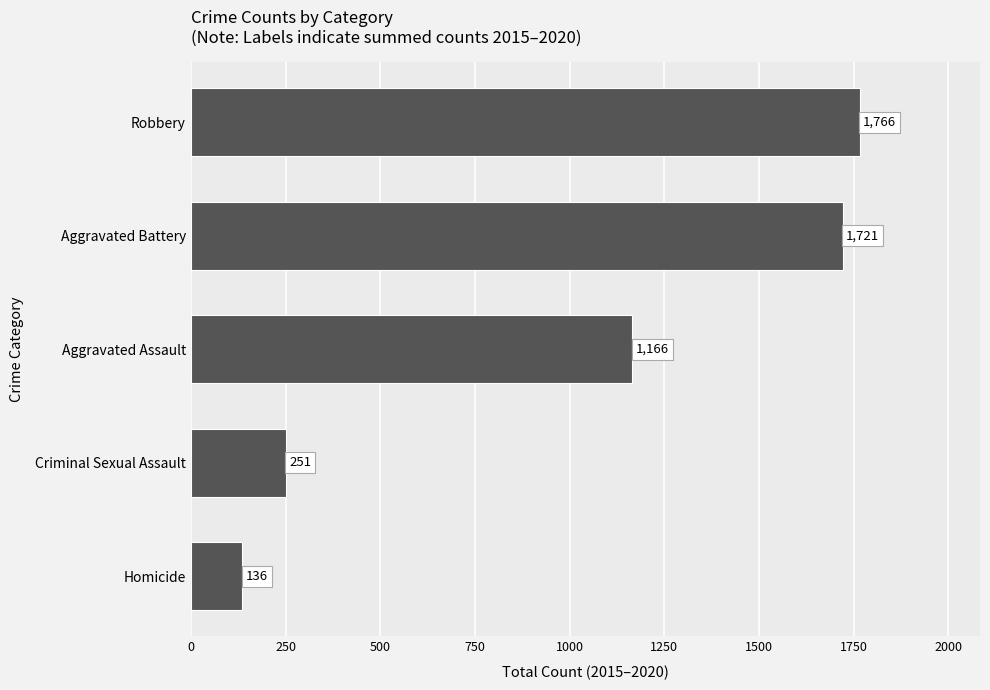

Read the value at Homicide.

136